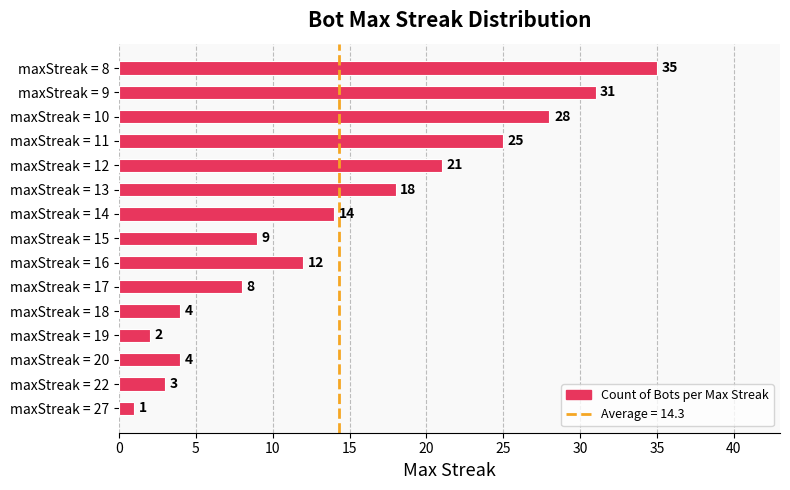

Count the number of categories in the chart.

15